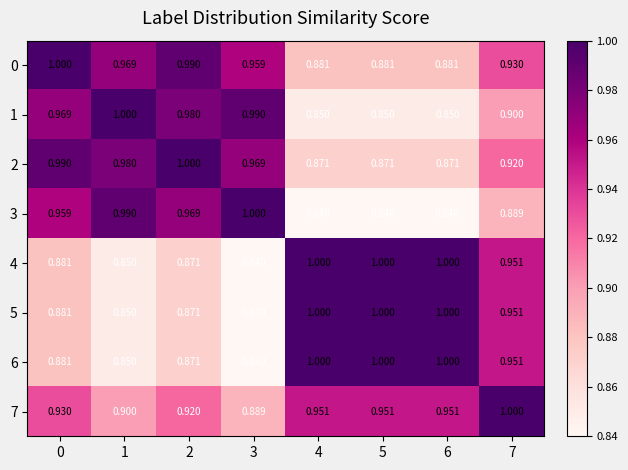

Which series changed the most between 5 and 7?

1